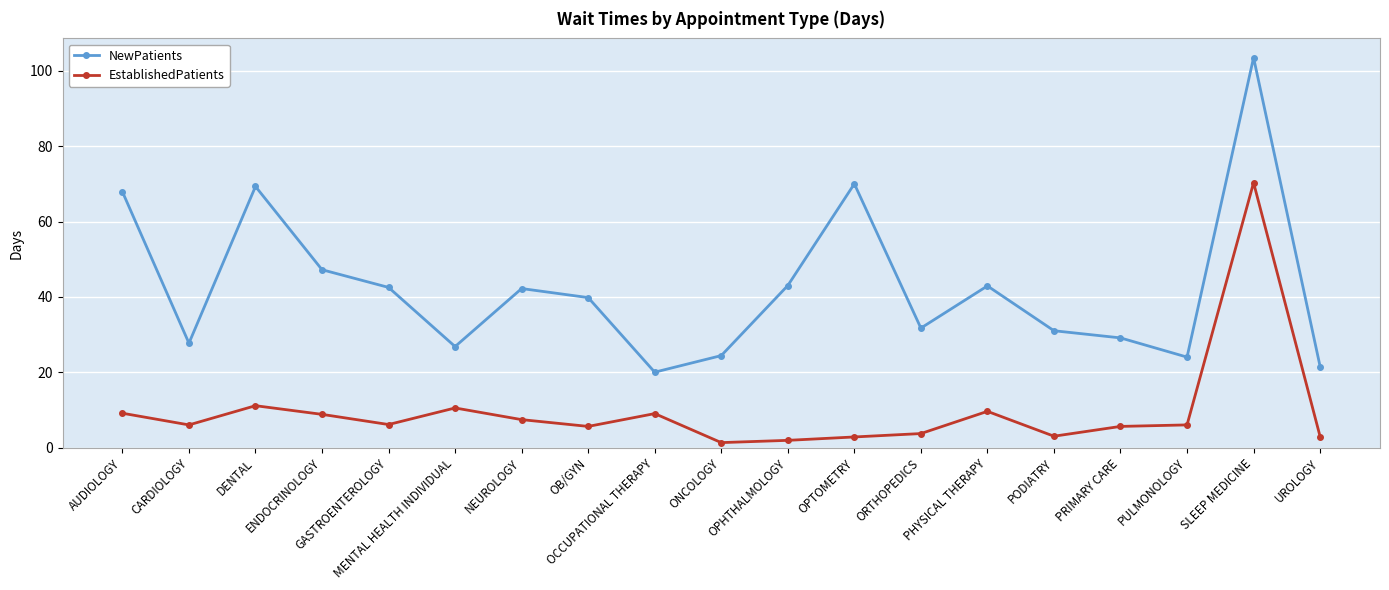

What position from the left is PODIATRY?

15